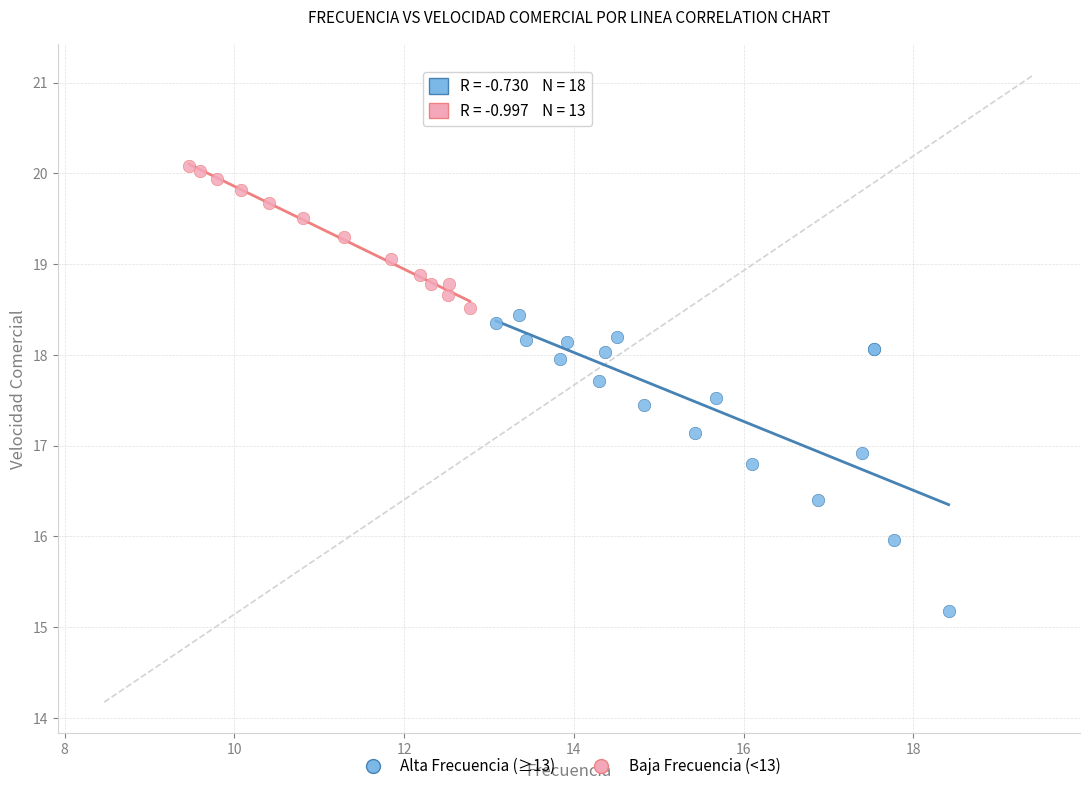

What are all the series names shown in the legend?

Alta Frecuencia (≥13), Baja Frecuencia (<13)